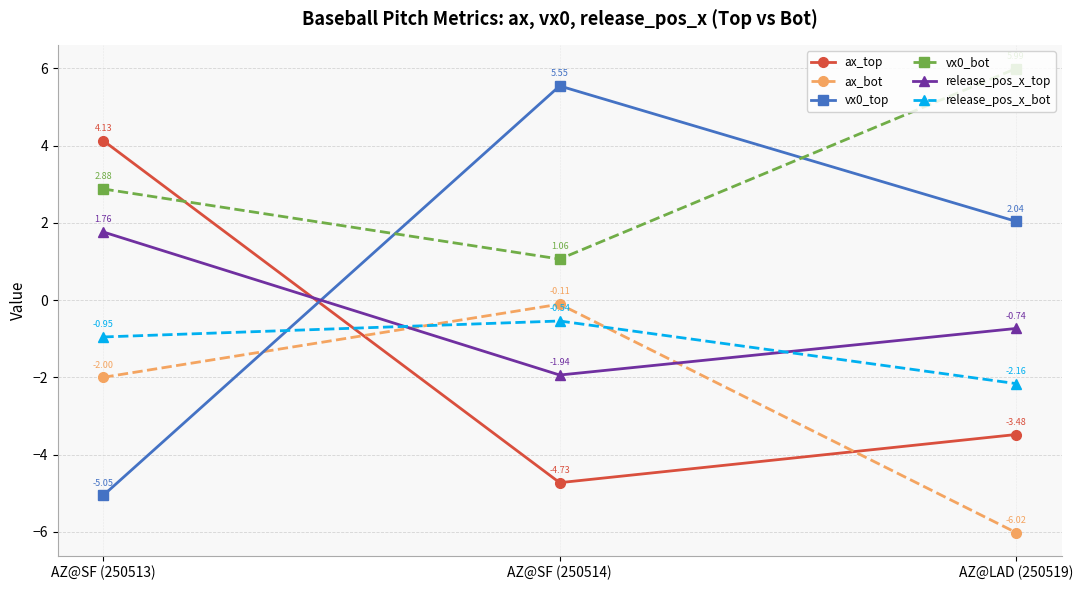

How many values in ax_top are below zero?

2